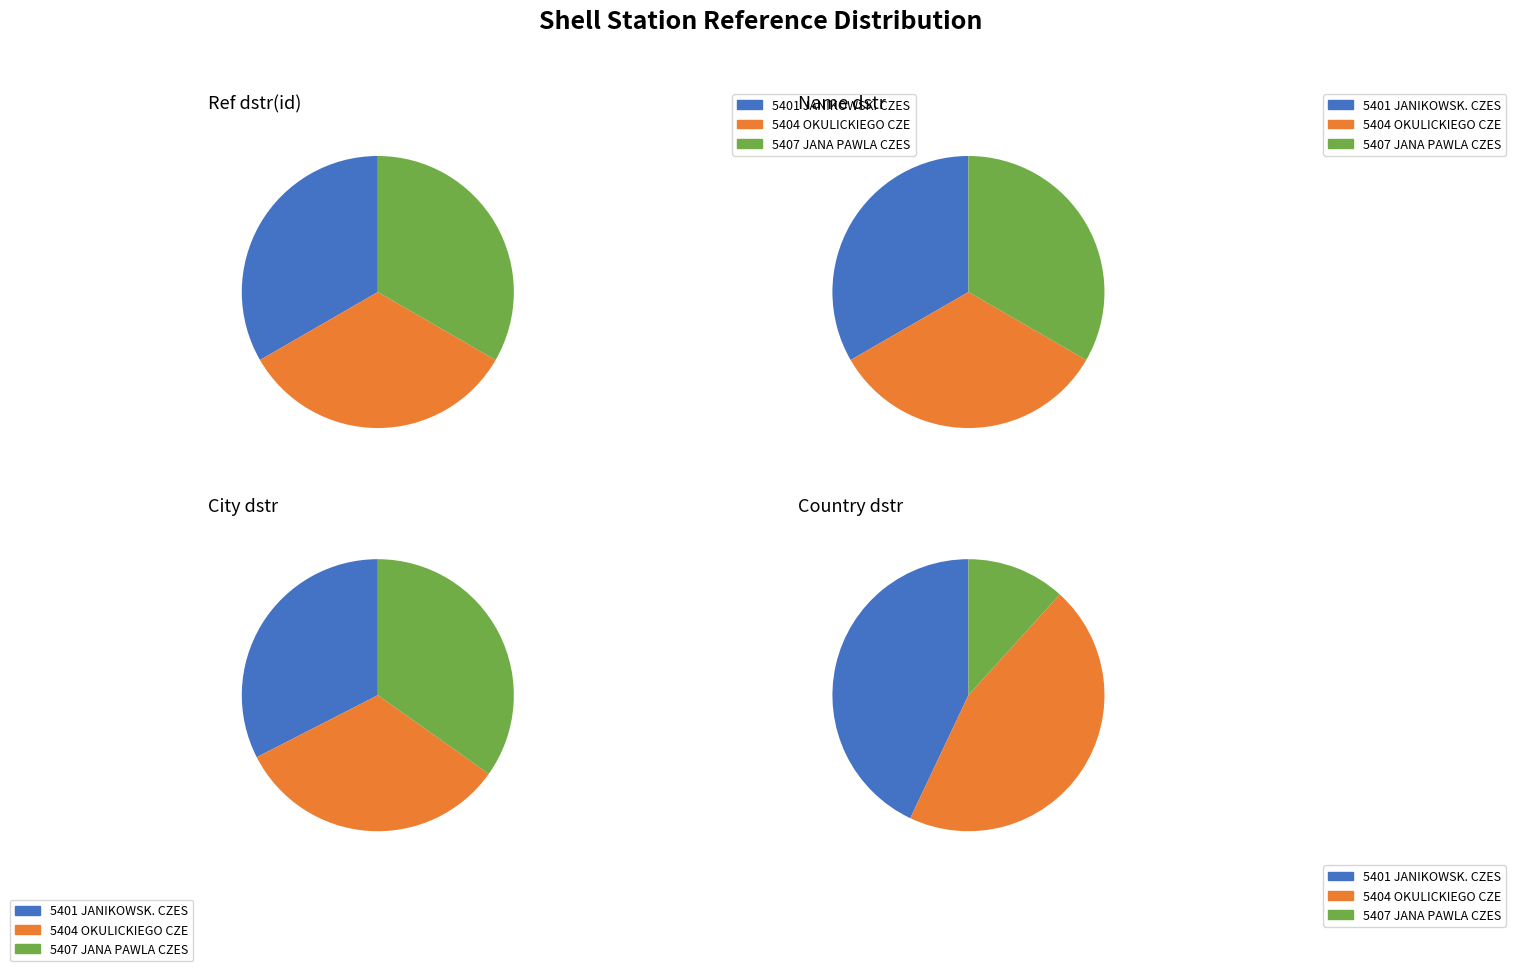

To the nearest percent, what is the combined percentage of 5407 JANA PAWLA CZES and 5404 OKULICKIEGO CZE?

67%